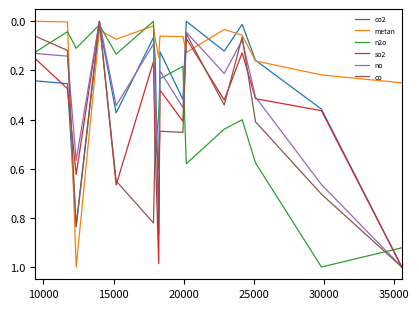

True or false: metan has more than 2 points higher than both neighbors.

True